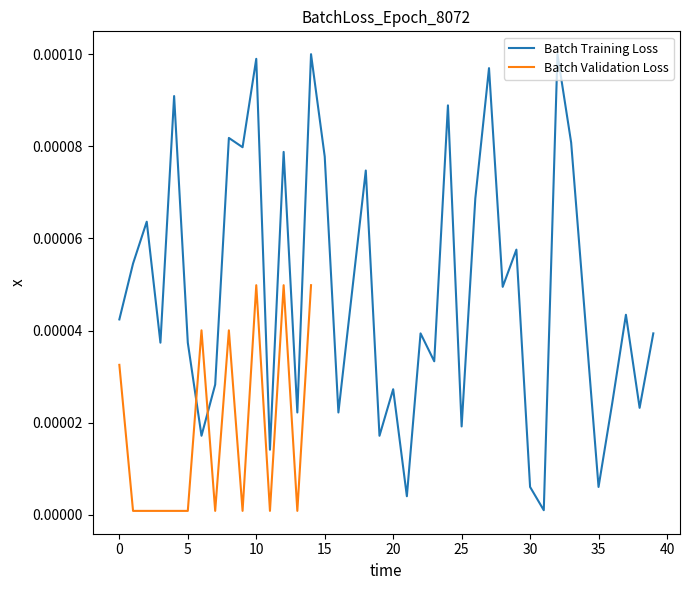

How many points are higher than both their immediate neighbors (excluding endpoints)?

14